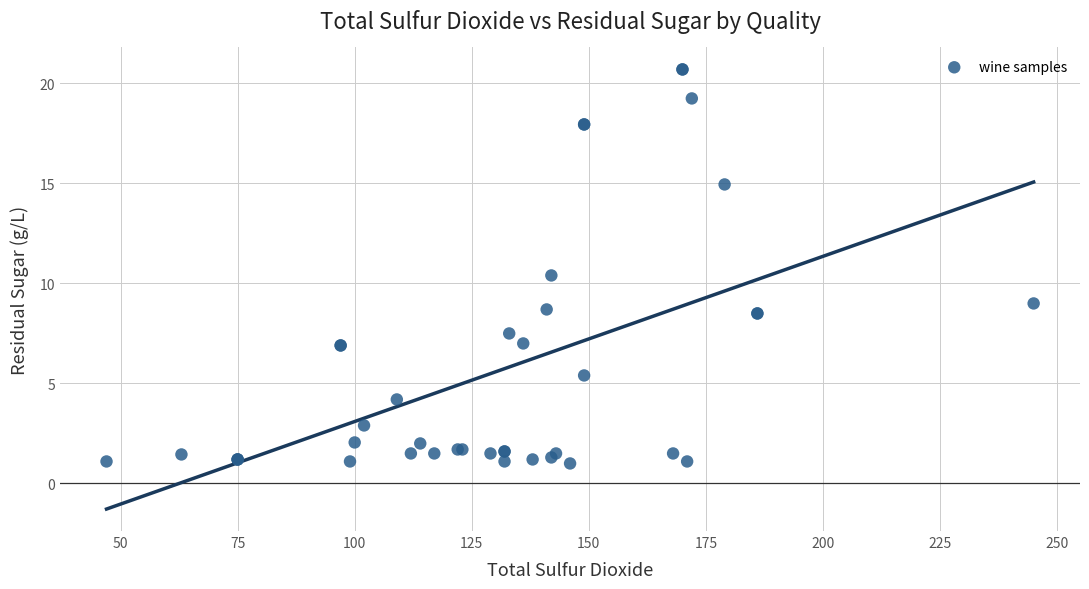

What Y value in the scatter plot is closest to 10?

10.4